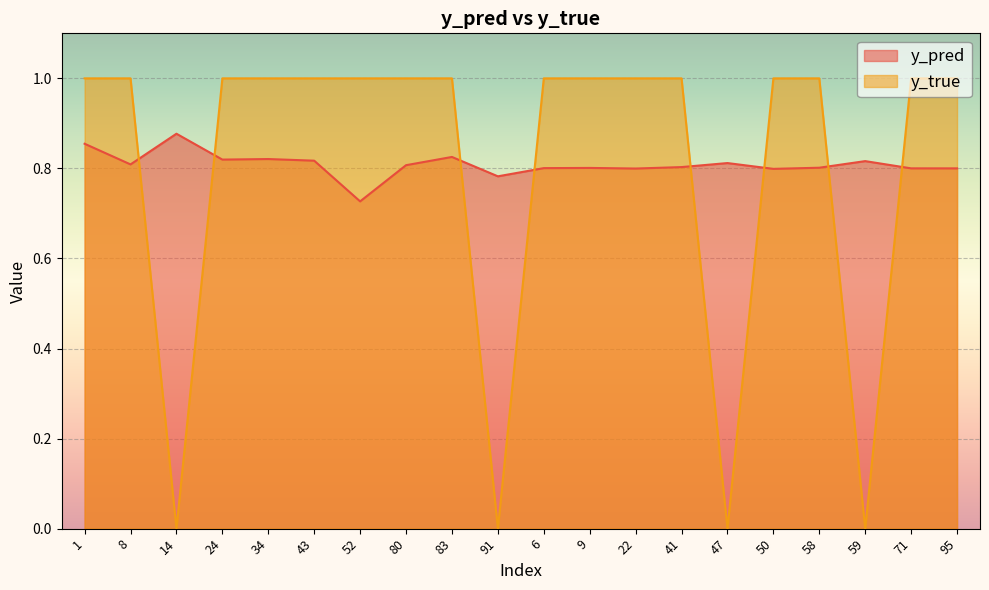

Reading left to right, transcribe all the data shown in this chart.

y_pred: 0.9	0.8	0.9	0.8	0.8	0.8	0.7	0.8	0.8	0.8	0.8	0.8	0.8	0.8	0.8	0.8	0.8	0.8	0.8	0.8
y_true: 1.0	1.0	0.0	1.0	1.0	1.0	1.0	1.0	1.0	0.0	1.0	1.0	1.0	1.0	0.0	1.0	1.0	0.0	1.0	1.0